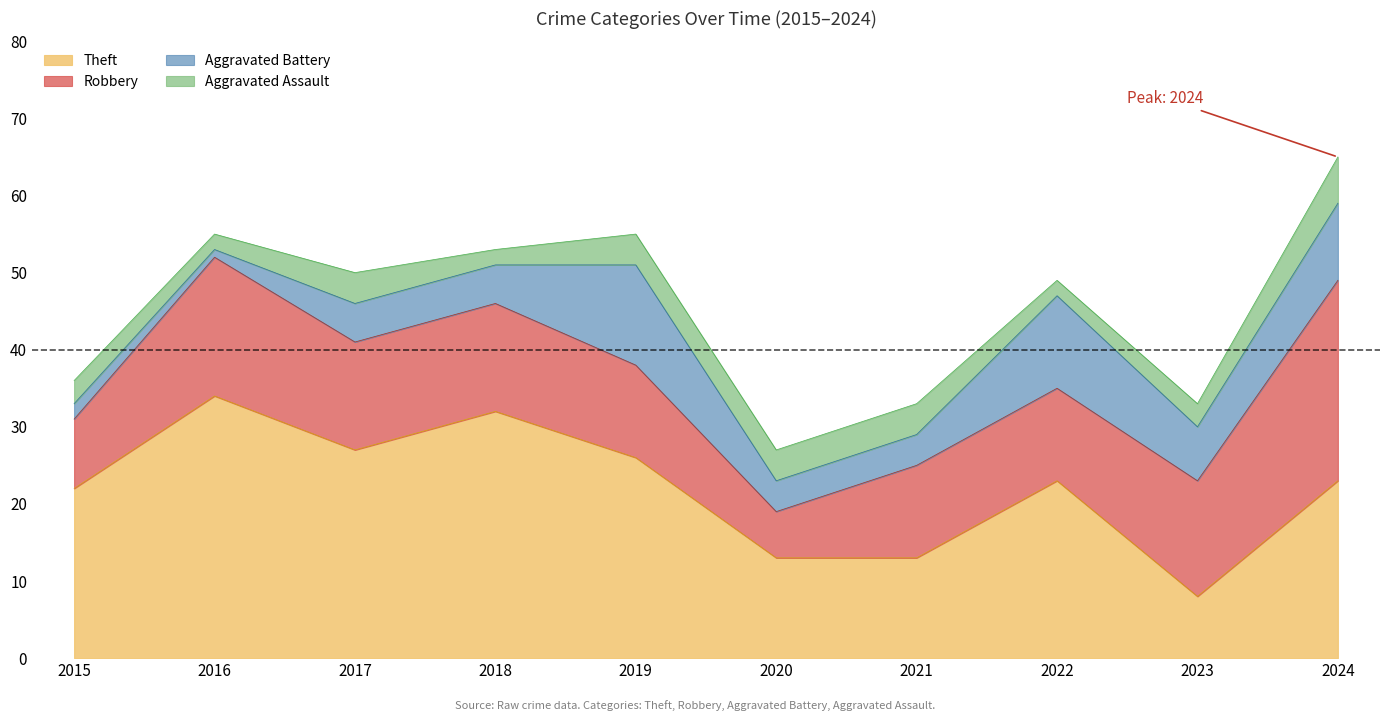

True or false: Total and Robbery intersect in this chart.

False